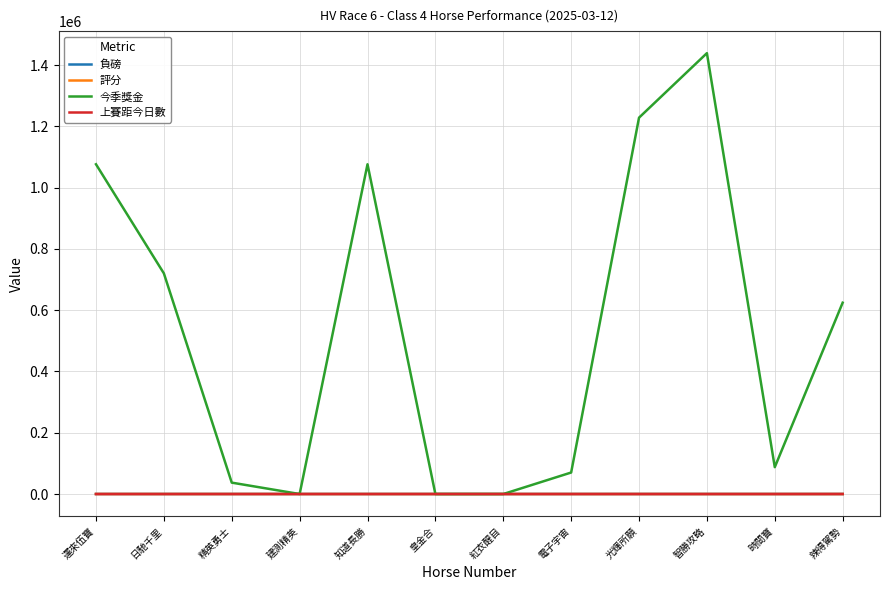

Is it true that 今季獎金 equals 2005238 at 智勝攻略?

False